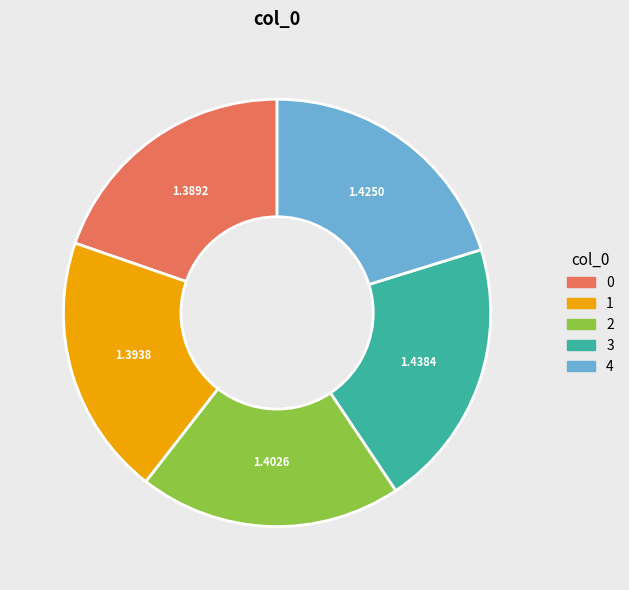

The 0 slice represents 20% of the pie. True or false?

True